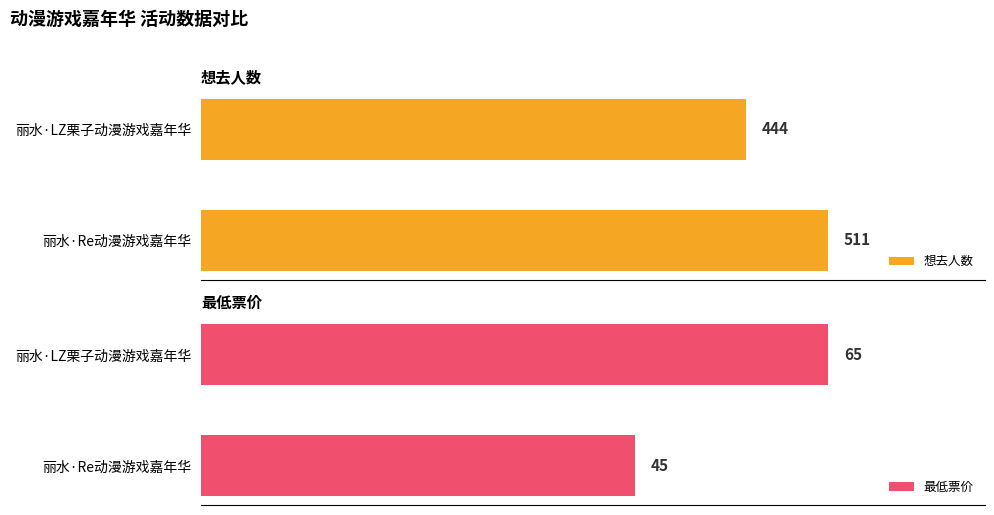

How many series are shown in this chart?

2